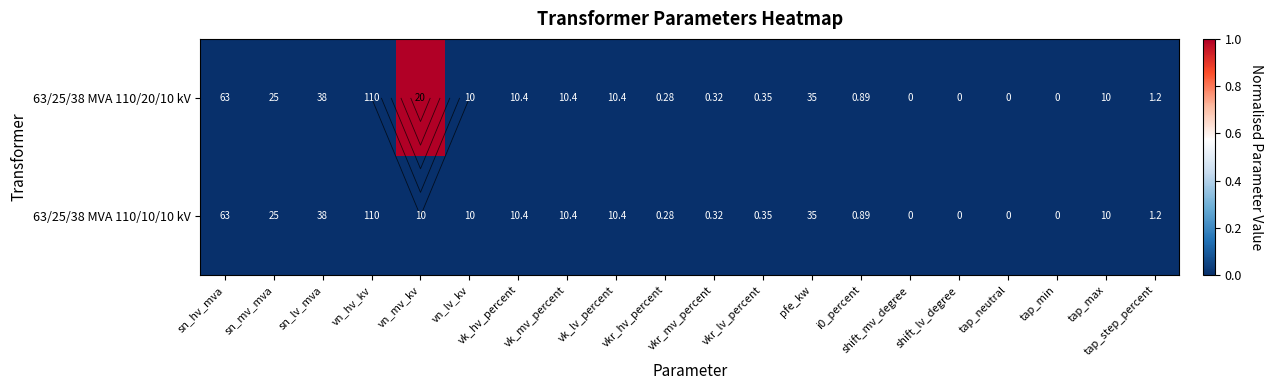

The 63/25/38 MVA 110/20/10 kV series shows 0 at vkr_lv_percent. True or false?

True